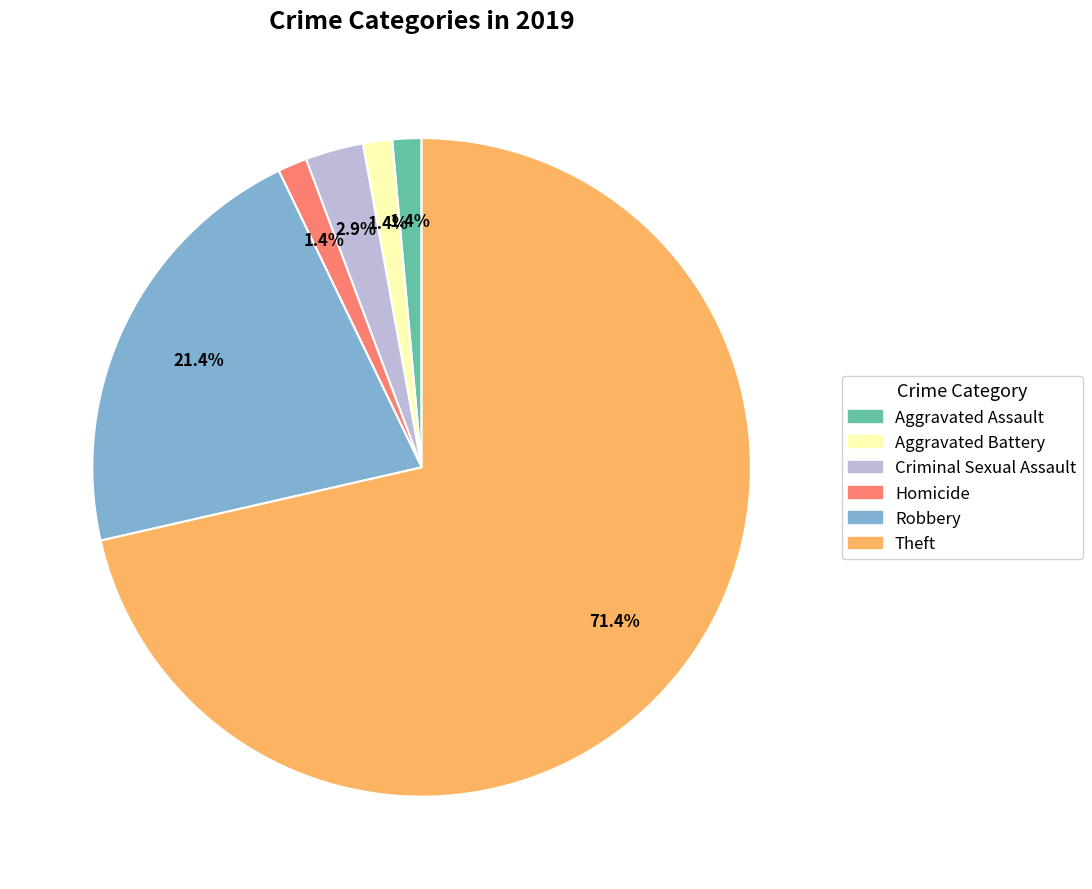

To the nearest percent, what percentage of the pie is Aggravated Assault?

1%